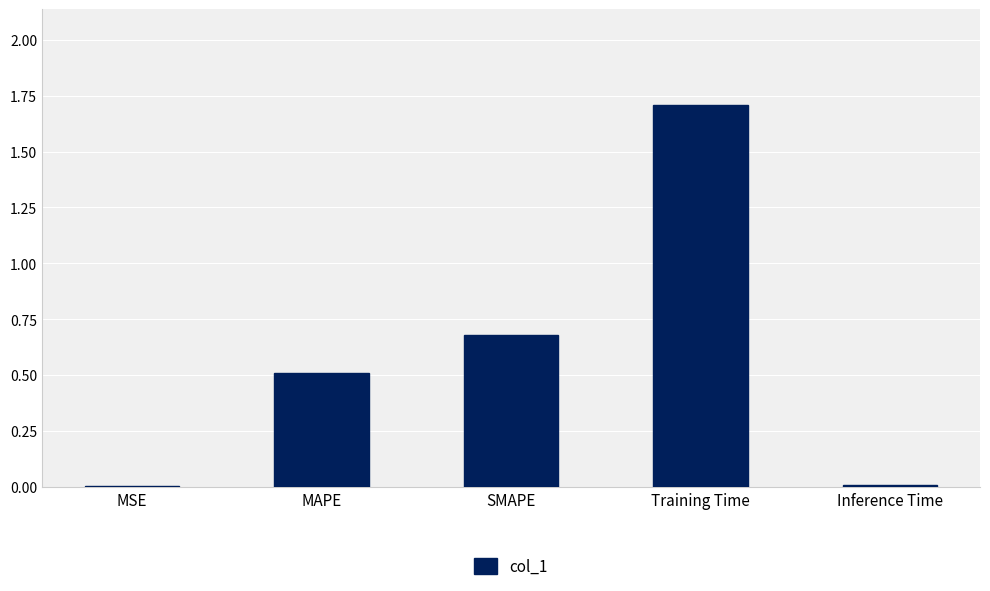

What is the average value?

0.6